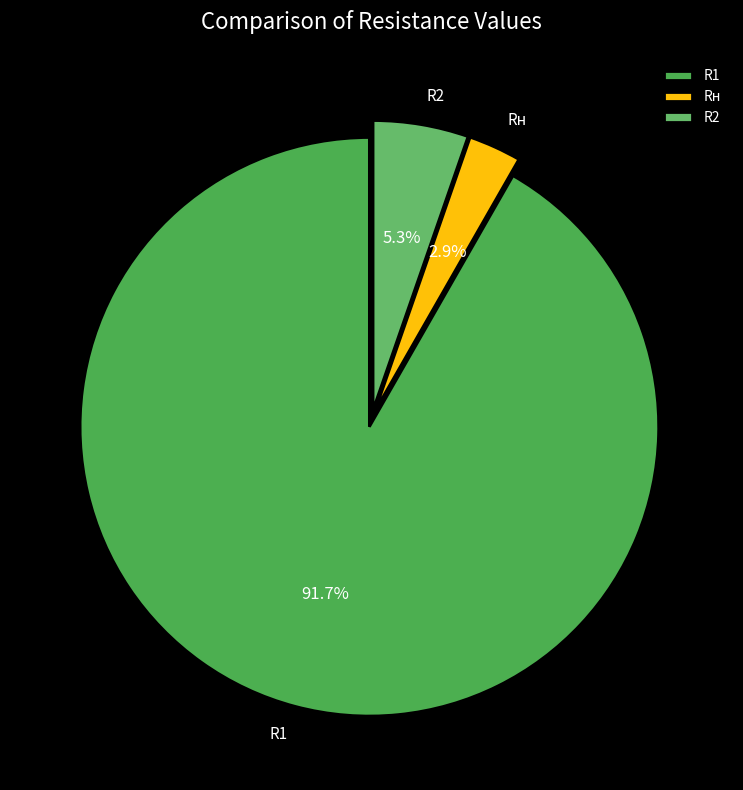

The R1 slice represents 92% of the pie. True or false?

True